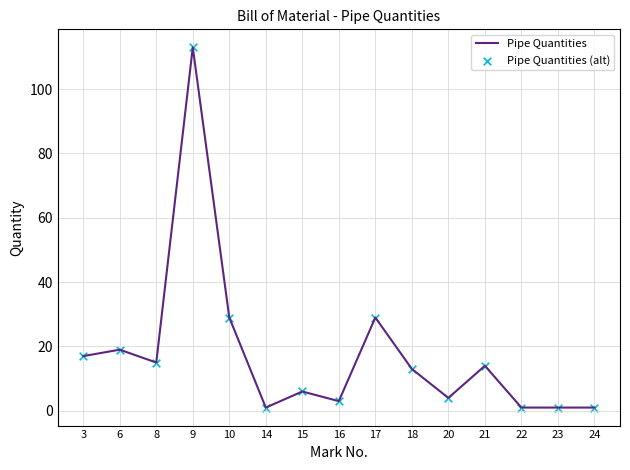

What is the change in value from 16 to 21?

+11